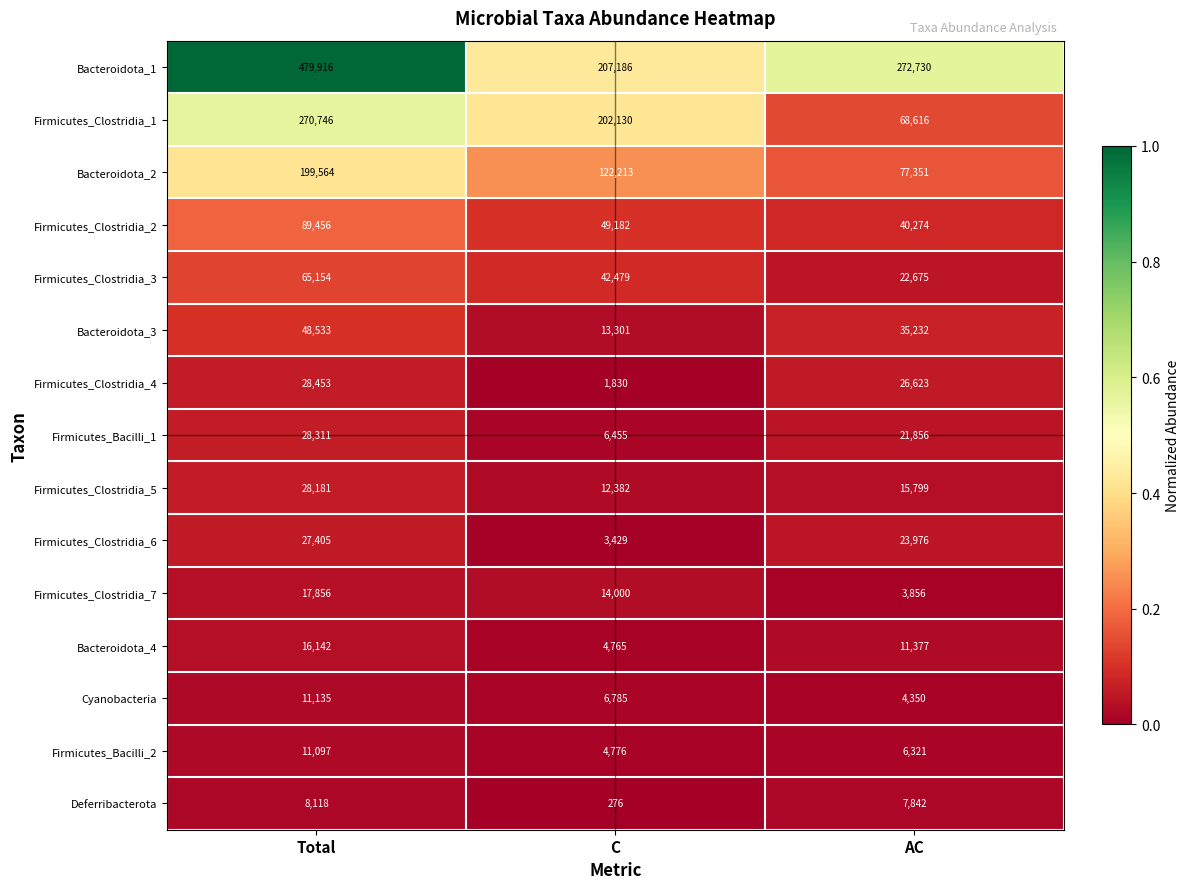

What is the average value of the Firmicutes_Clostridia_4 series?

18969